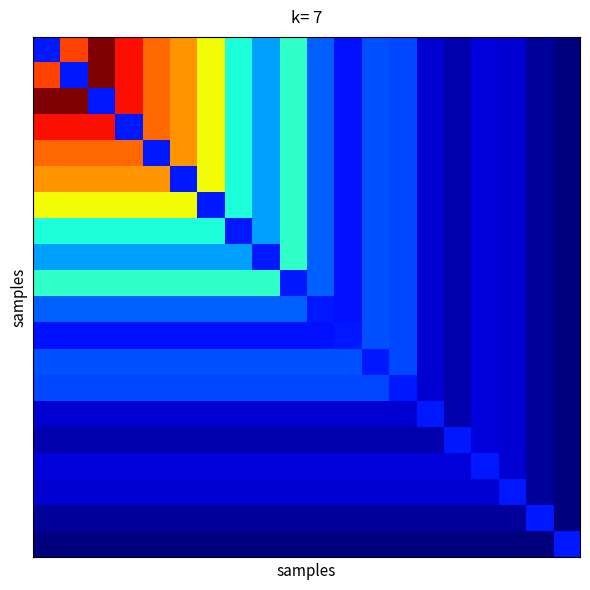

How many categories are shown in the chart?

20